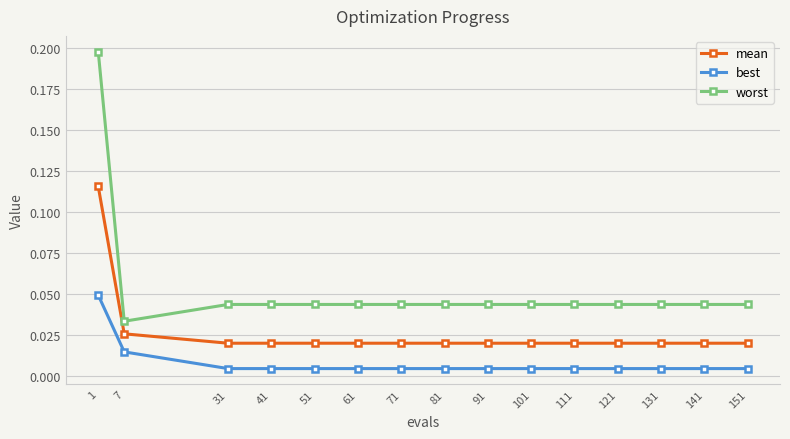

Count the worst values in the range 0 to 1.

15